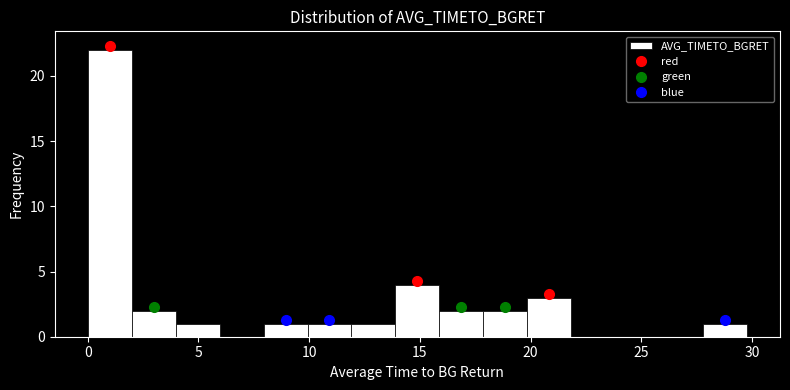

Read against the x-axis, roughly where is the centre of the tallest bar?

1.0